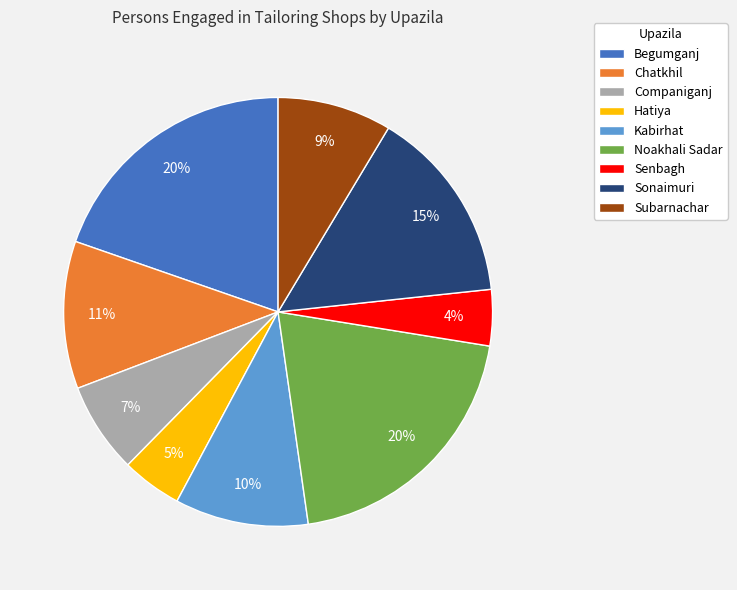

To the nearest percent, what portion does Hatiya represent?

5%